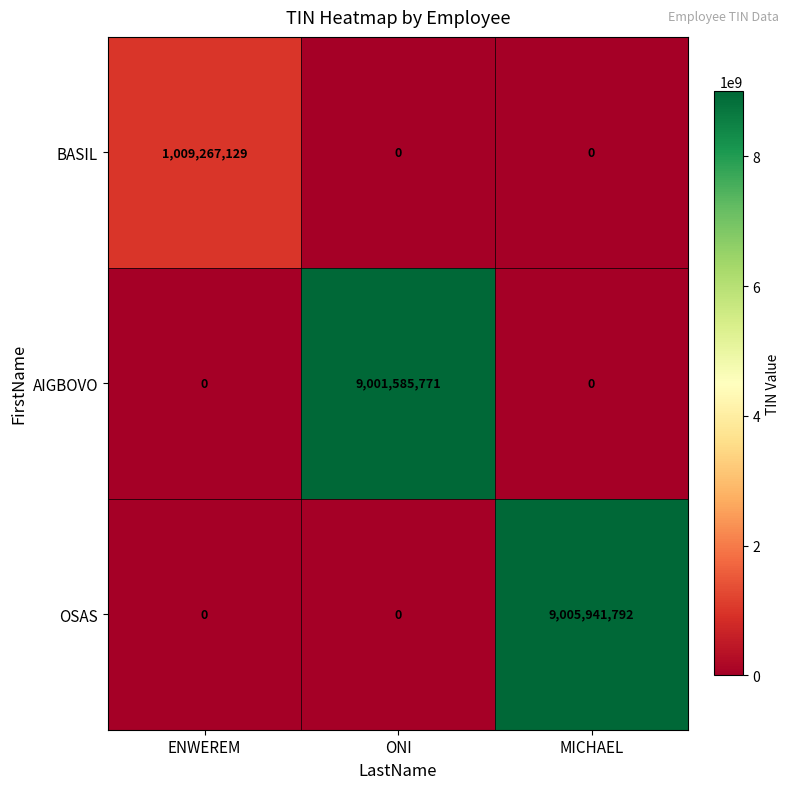

What is the maximum value shown in the chart?

9005941792